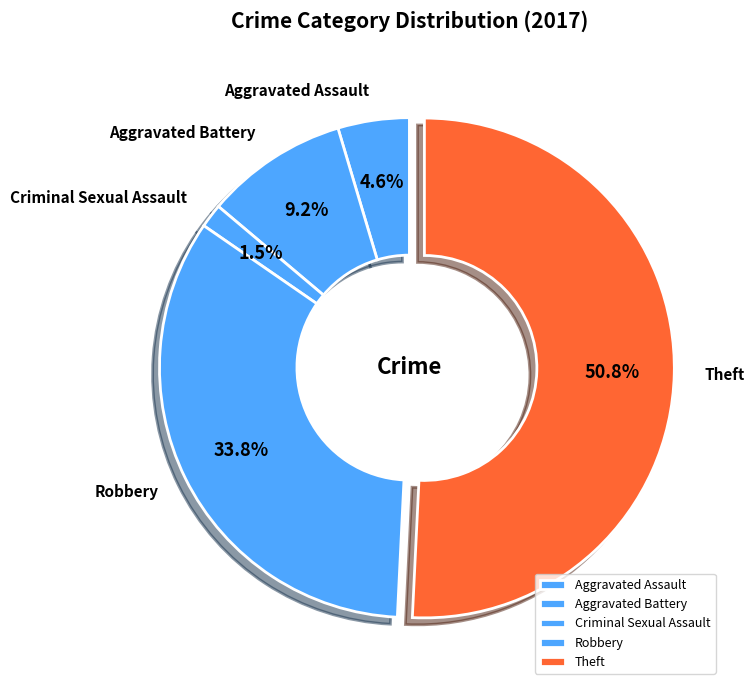

Which slice represents more than half of the pie?

Theft